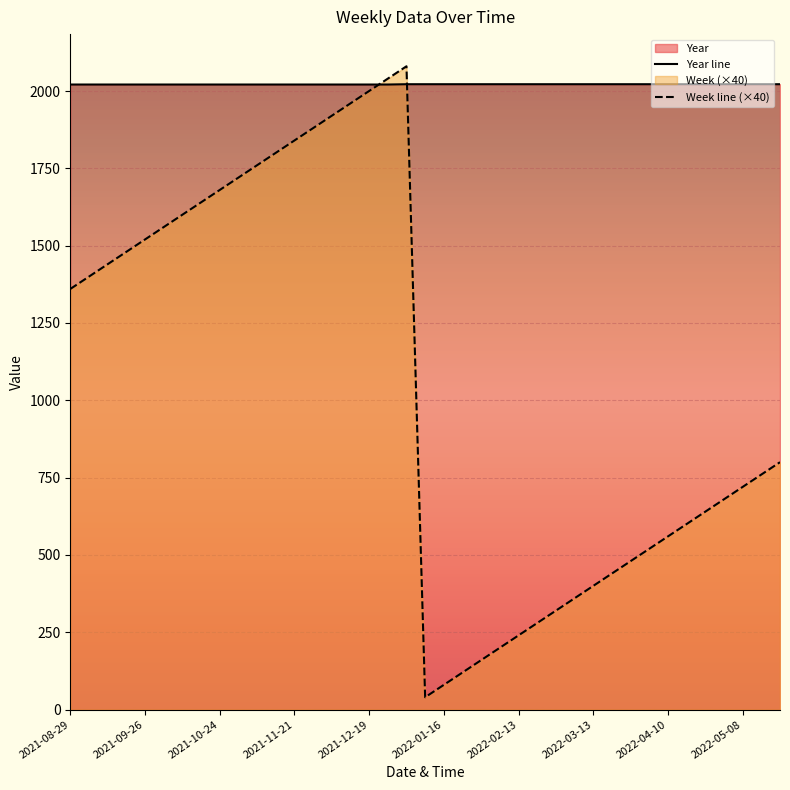

How many data points in Week line (×40) are above 800?

19